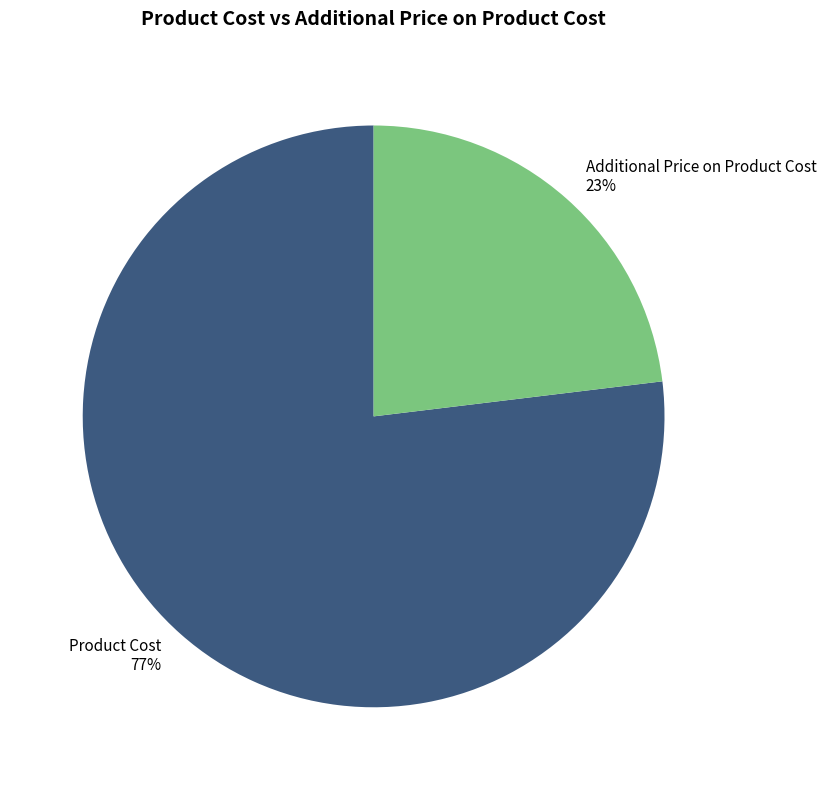

To the nearest percent, what portion does Additional Price on Product Cost represent?

23%